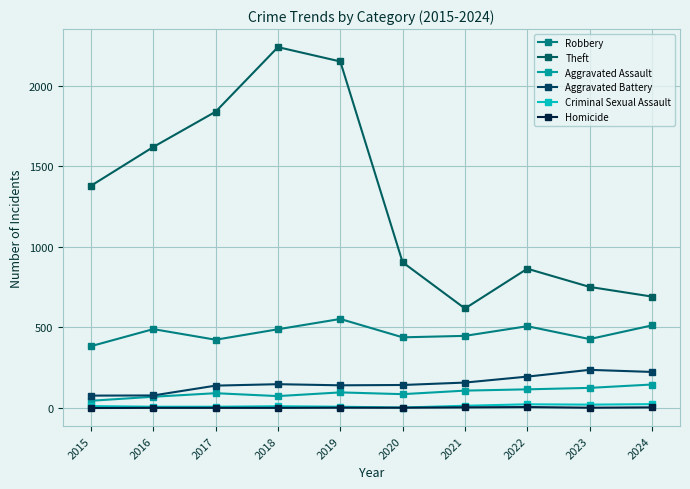

Where is Aggravated Assault nearest to the value 95?

2019